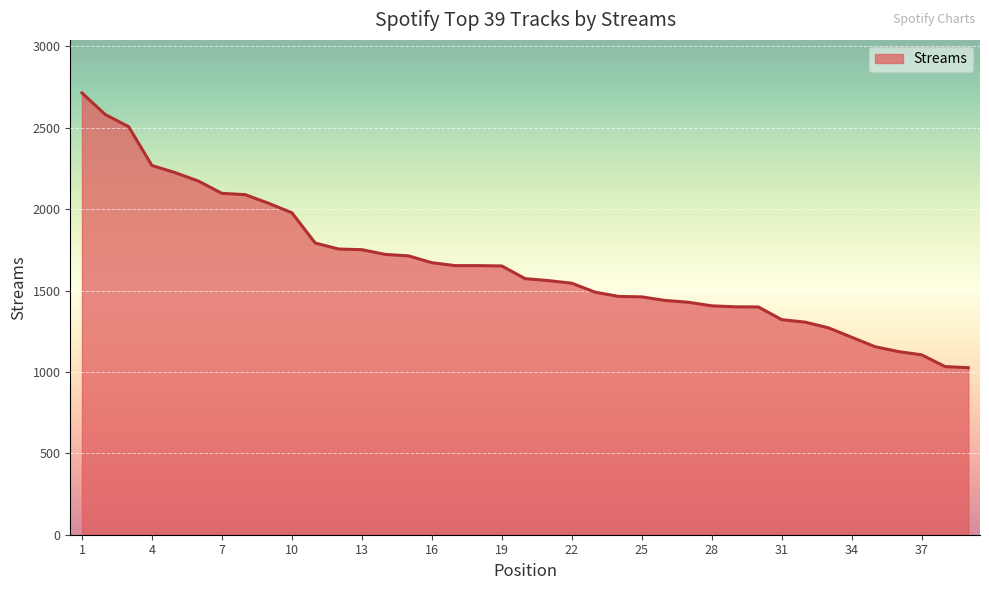

What is the average value?

1660